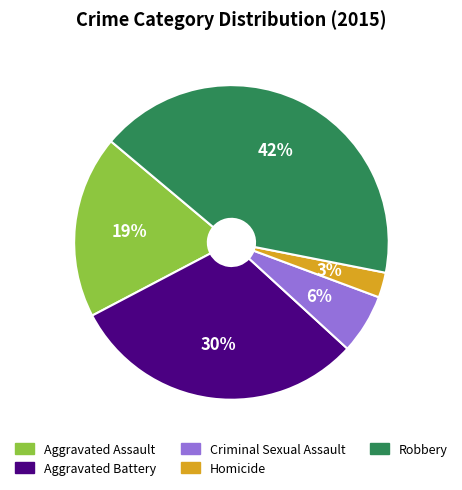

The Criminal Sexual Assault slice represents 6% of the pie. True or false?

True